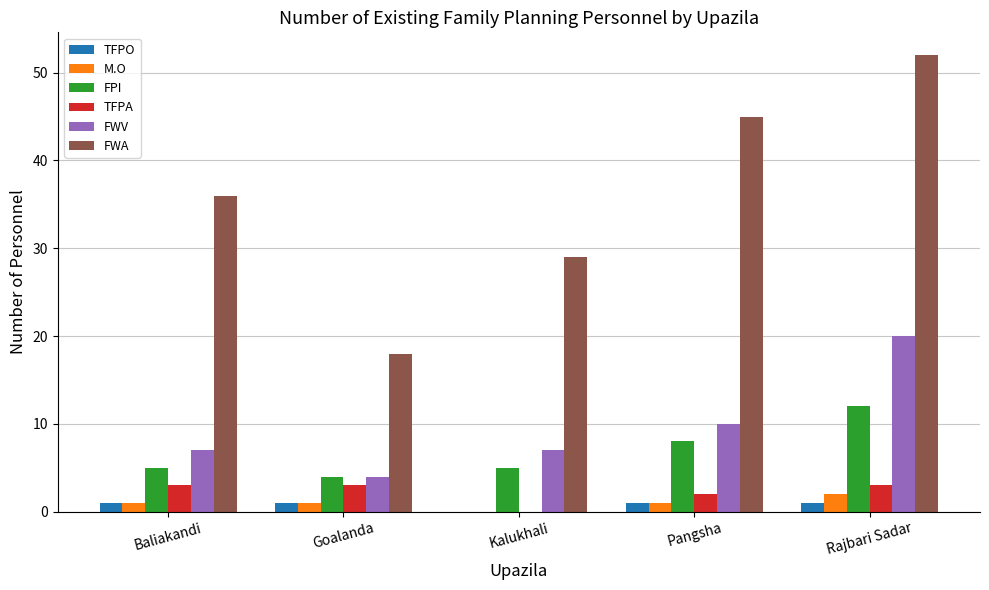

Read the TFPO value at Goalanda.

1